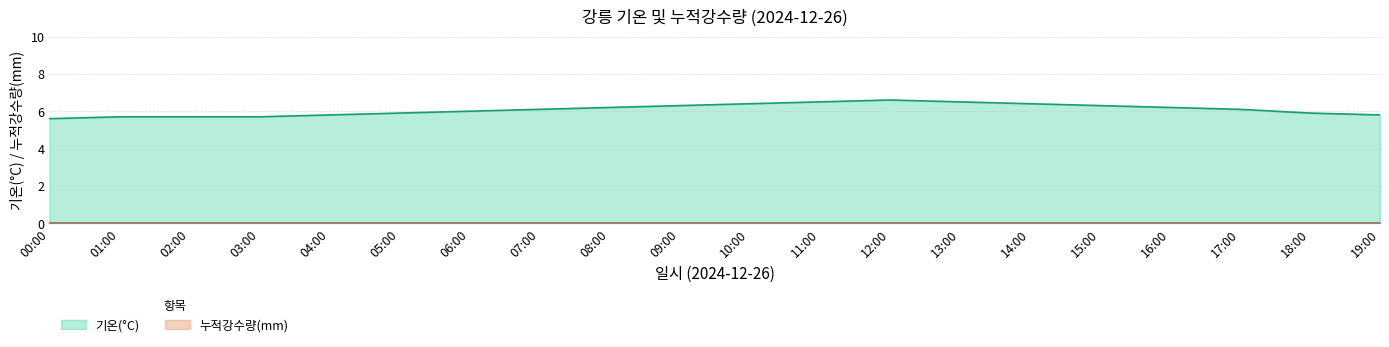

What is the maximum value for 기온(°C)?

6.6